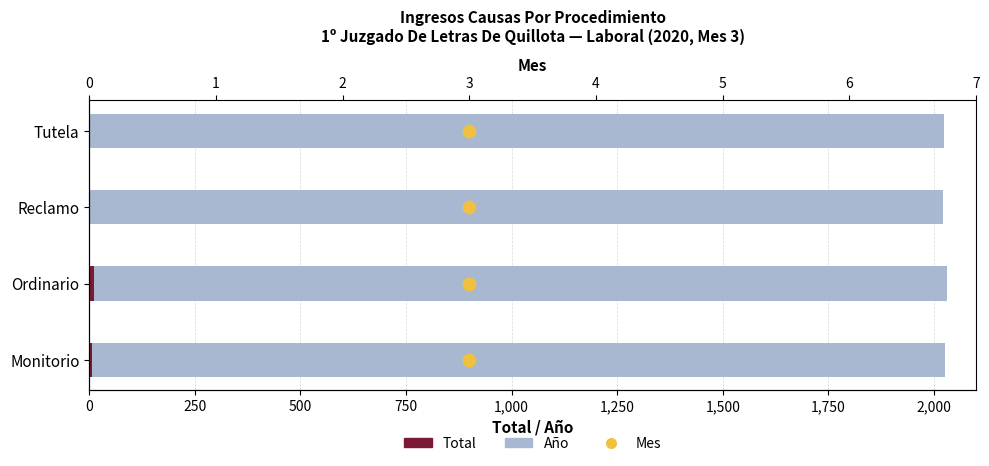

What is the total value across all series at 750?

6.5